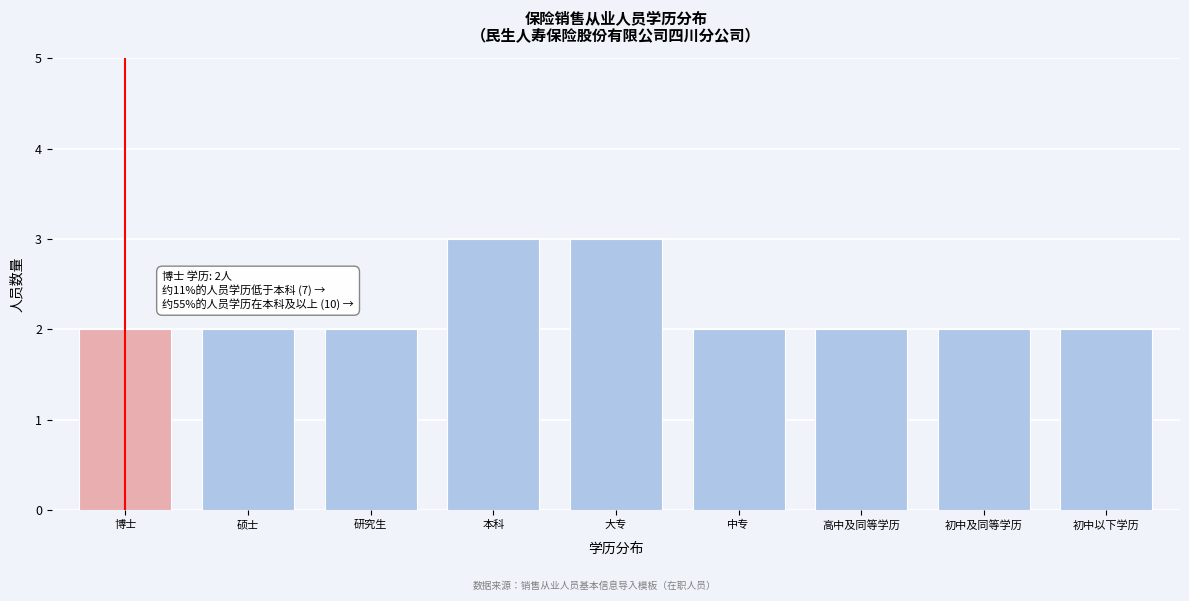

Reading left to right, transcribe all the data shown in this chart.

博士=2	硕士=2	研究生=2	本科=3	大专=3	中专=2	高中及同等学历=2	初中及同等学历=2	初中以下学历=2